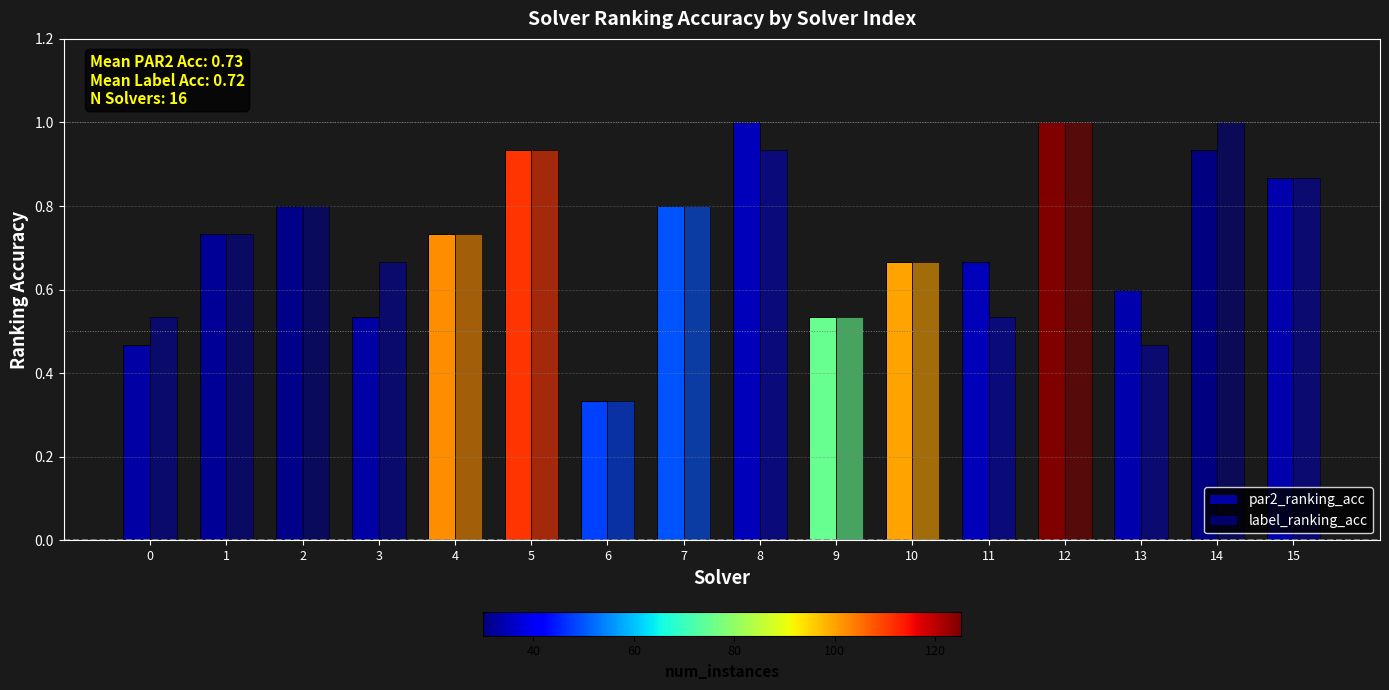

How many bars are there in total?

32